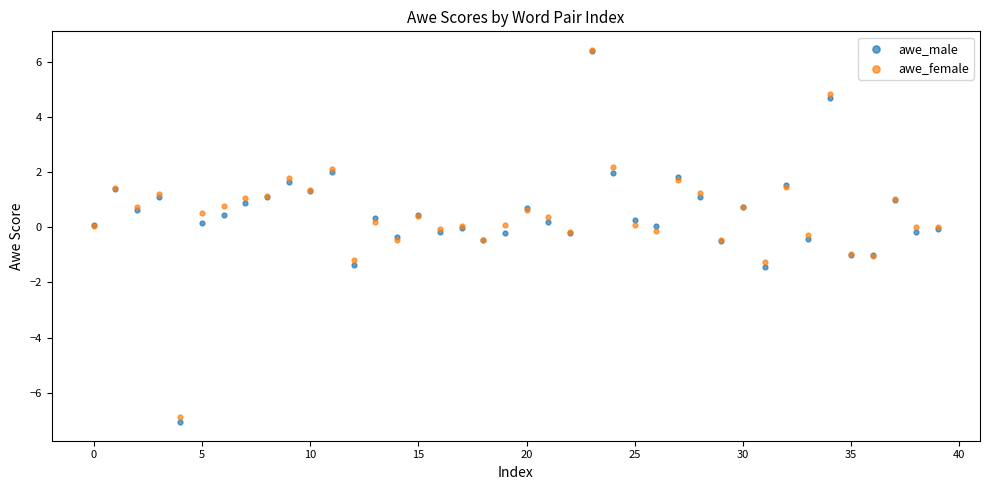

What are all the series names shown in the legend?

awe_male, awe_female